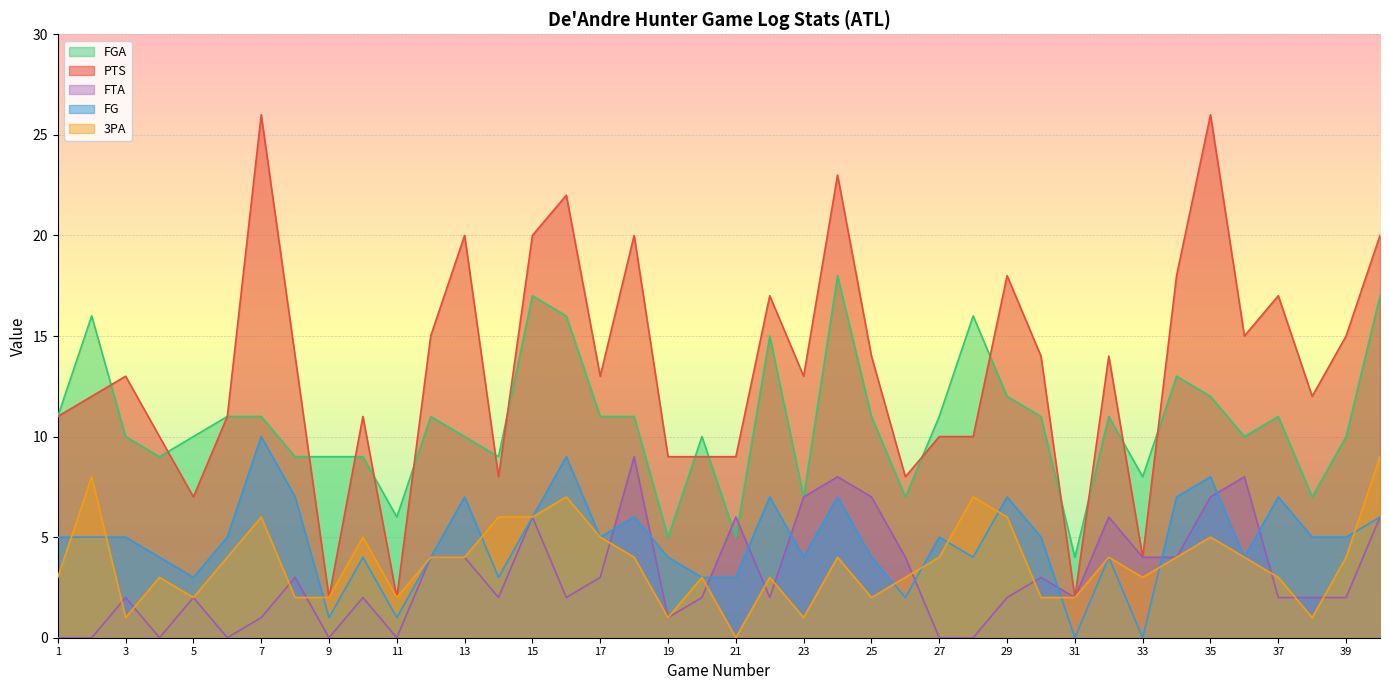

True or false: PTS and FG cross at least once.

False